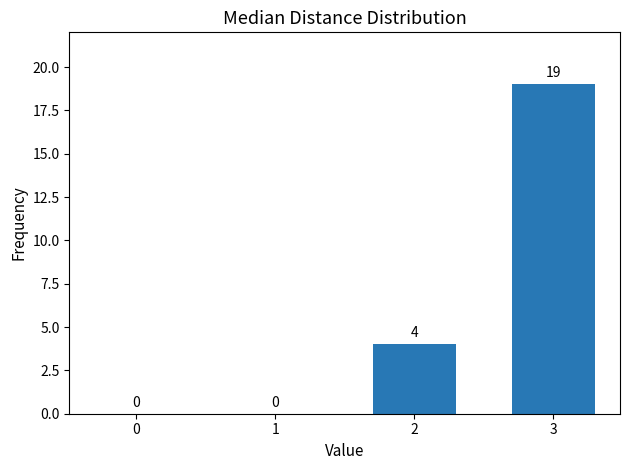

Are the bars horizontal?

No